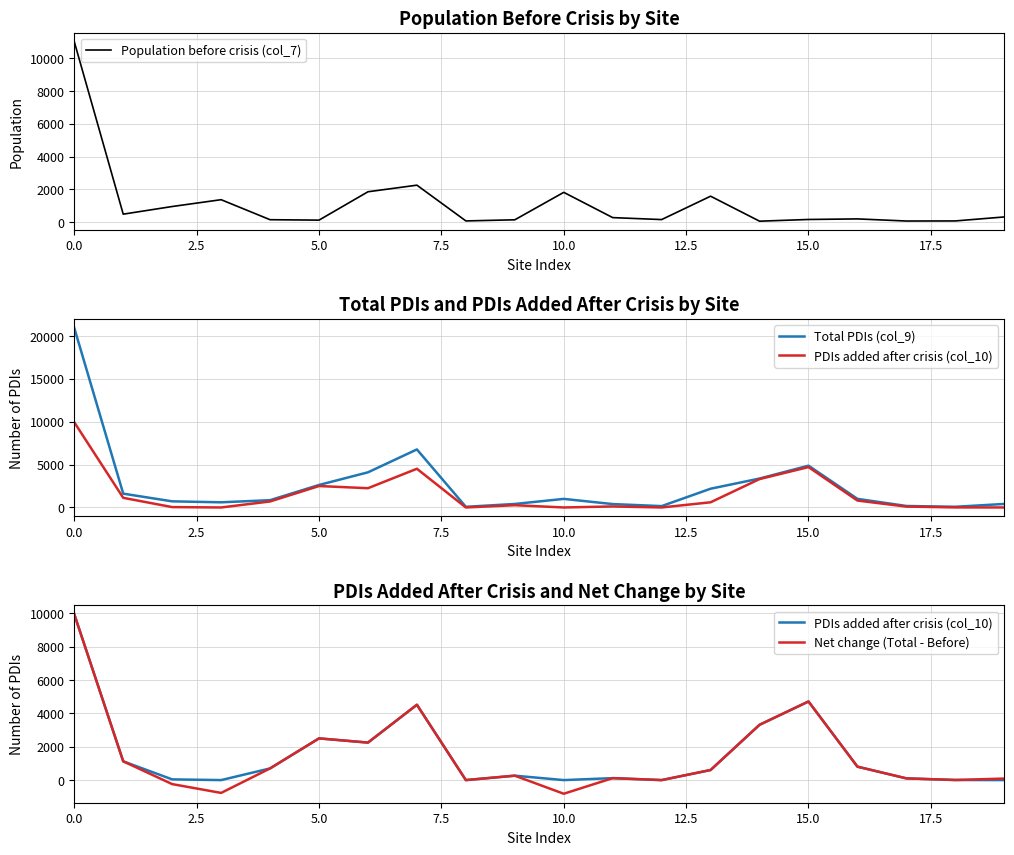

What position from the left is 17?

18